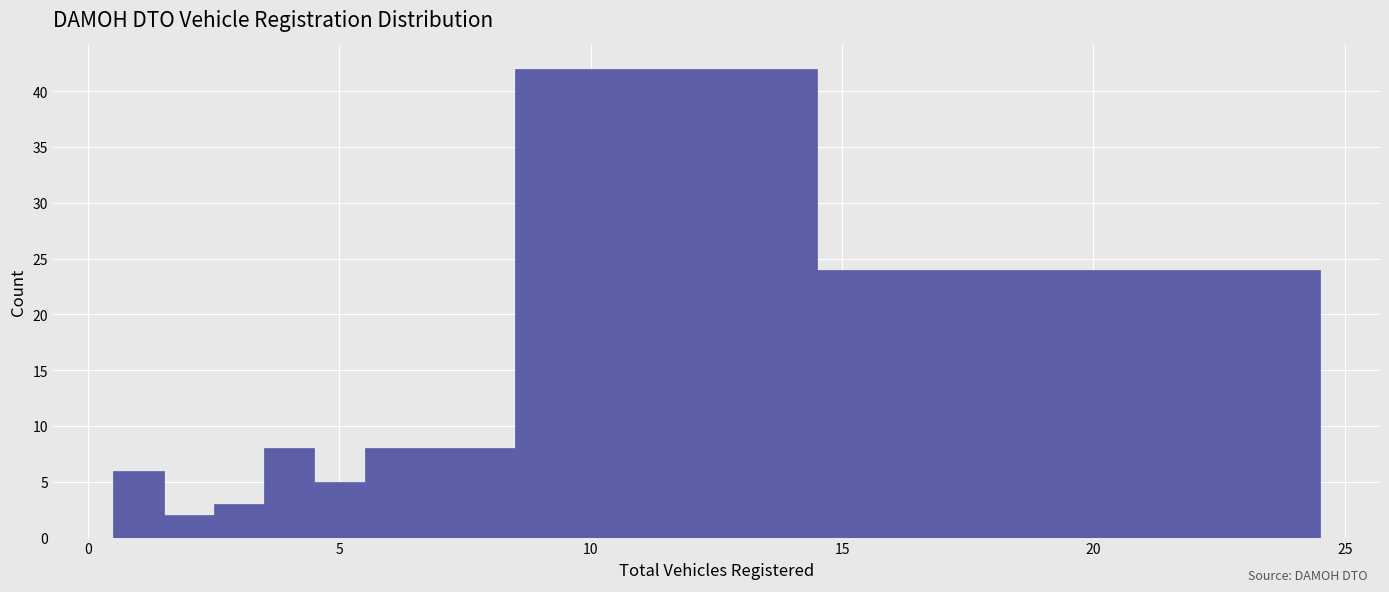

Read against the x-axis, roughly where is the centre of the tallest bar?

11.5